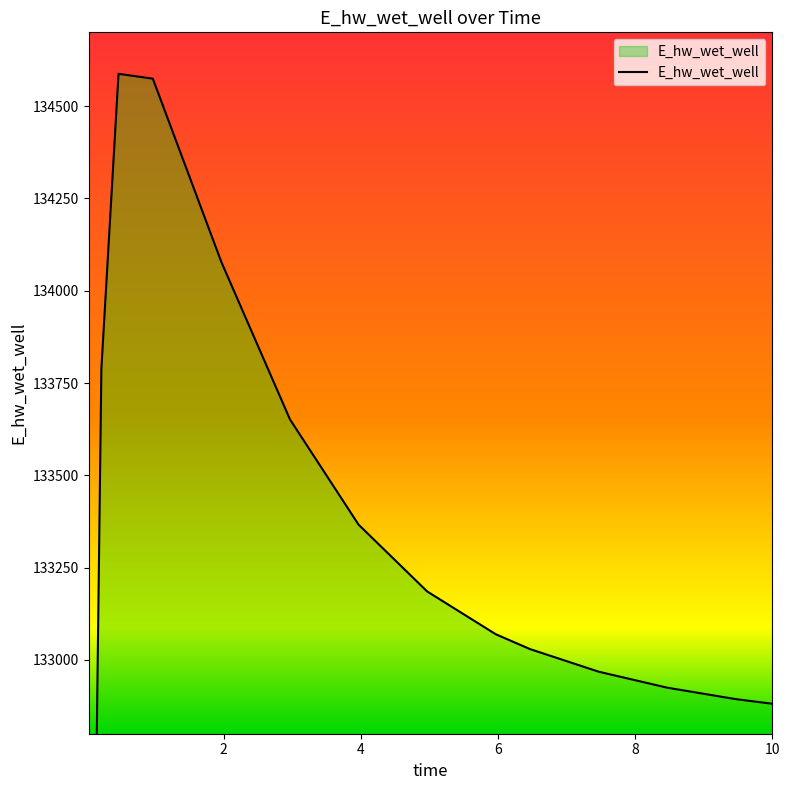

Reading left to right, what are all the values shown in this chart?

0.03125=129055.3	0.09375=131941.6	0.21875=133789.2	0.46875=134587.6	0.96875=134574.5	1.96875=134077.5	2.96875=133651.3	3.96875=133366.3	4.96875=133185.4	5.96875=133069.4	6.46875=133029.1	7.46875=132968.0	8.46875=132924.7	9.46875=132893.7	10=132881.1